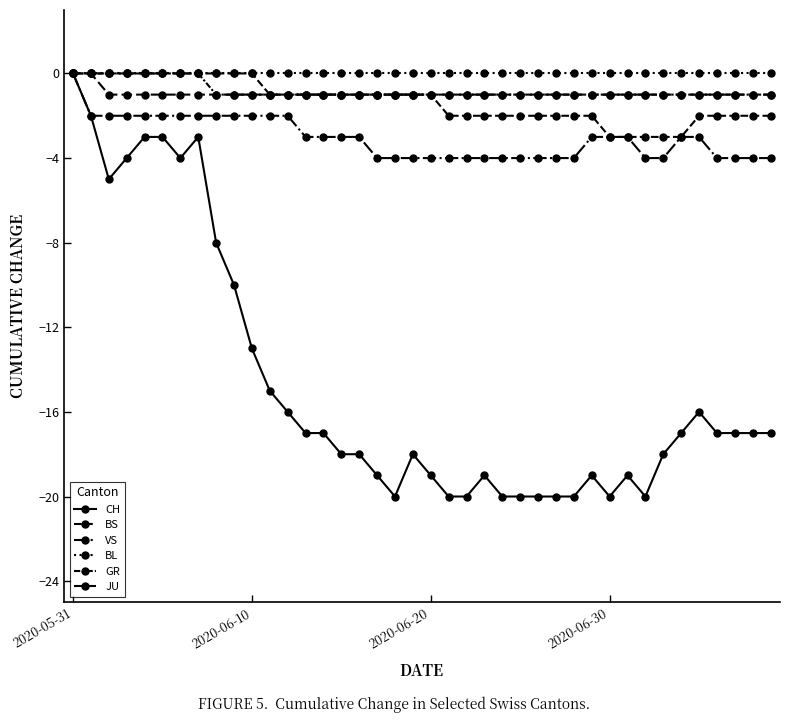

How many data points does each series have?

40